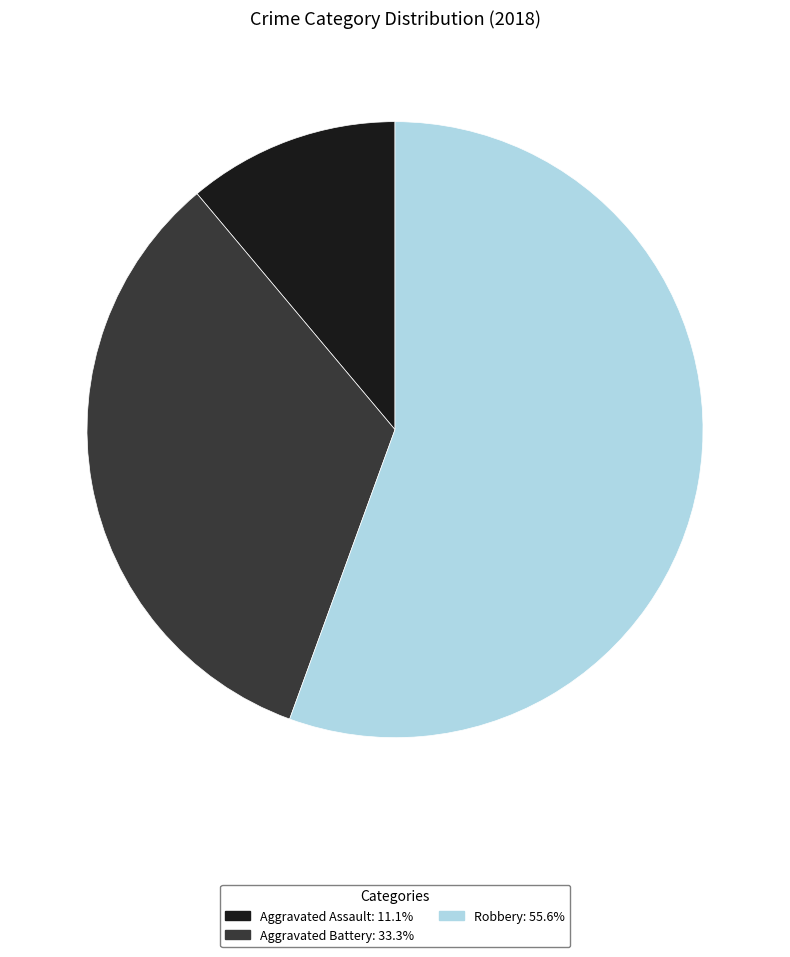

What is the ratio of the value at Aggravated Assault: 11.1% to the value at Aggravated Battery: 33.3%?

0.3